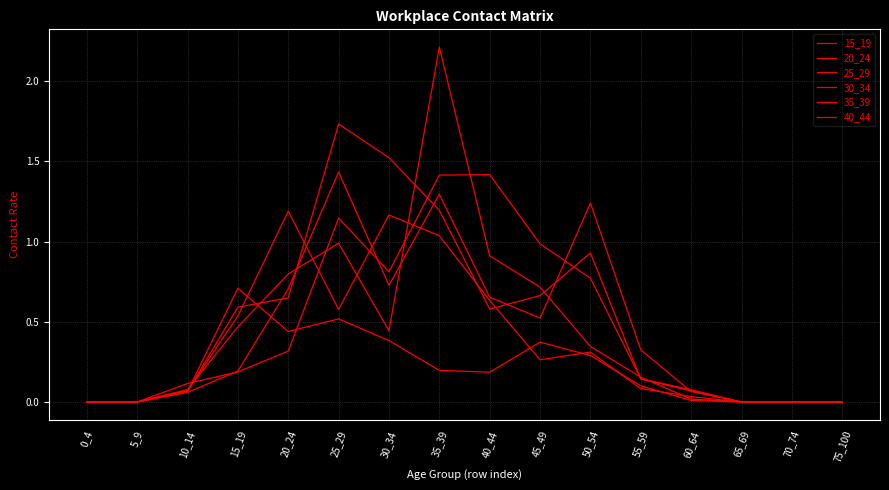

Reading left to right, extract all data points from this chart.

15_19: 0_4=0.0	5_9=0.0	10_14=0.1	15_19=0.7	20_24=0.4	25_29=0.5	30_34=0.4	35_39=0.2	40_44=0.2	45_49=0.4	50_54=0.3	55_59=0.1	60_64=0.0	65_69=0.0	70_74=0.0	75_100=0.0
20_24: 0_4=0.0	5_9=0.0	10_14=0.1	15_19=0.5	20_24=1.2	25_29=0.6	30_34=1.2	35_39=1.0	40_44=0.6	45_49=0.3	50_54=0.3	55_59=0.1	60_64=0.0	65_69=0.0	70_74=0.0	75_100=0.0
25_29: 0_4=0.0	5_9=0.0	10_14=0.1	15_19=0.6	20_24=0.6	25_29=1.7	30_34=1.5	35_39=1.2	40_44=0.6	45_49=0.7	50_54=0.9	55_59=0.1	60_64=0.1	65_69=0.0	70_74=0.0	75_100=0.0
30_34: 0_4=0.0	5_9=0.0	10_14=0.1	15_19=0.2	20_24=0.3	25_29=1.1	30_34=0.8	35_39=1.4	40_44=1.4	45_49=1.0	50_54=0.8	55_59=0.1	60_64=0.1	65_69=0.0	70_74=0.0	75_100=0.0
35_39: 0_4=0.0	5_9=0.0	10_14=0.1	15_19=0.5	20_24=0.8	25_29=1.0	30_34=0.4	35_39=2.2	40_44=0.9	45_49=0.7	50_54=0.3	55_59=0.2	60_64=0.0	65_69=0.0	70_74=0.0	75_100=0.0
40_44: 0_4=0.0	5_9=0.0	10_14=0.1	15_19=0.2	20_24=0.7	25_29=1.4	30_34=0.7	35_39=1.3	40_44=0.7	45_49=0.5	50_54=1.2	55_59=0.3	60_64=0.1	65_69=0.0	70_74=0.0	75_100=0.0